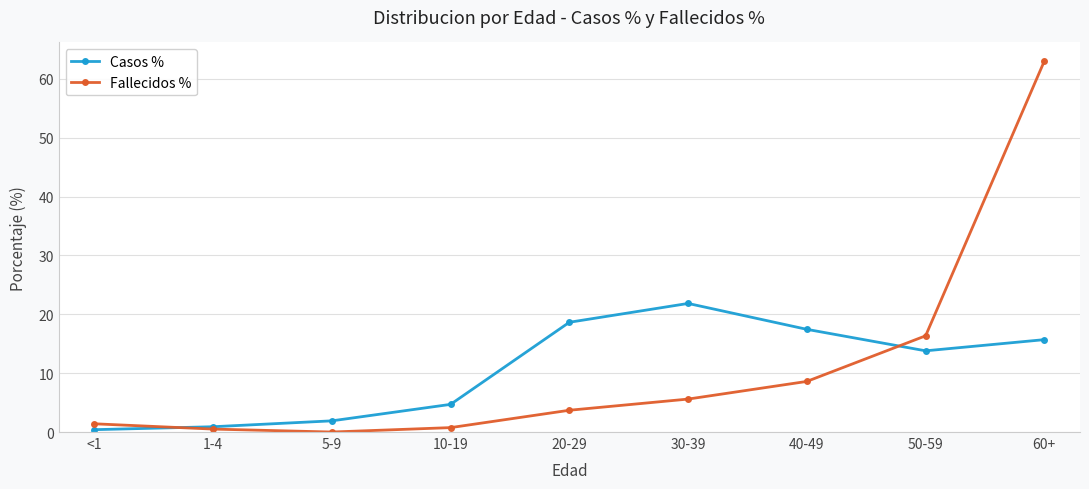

How many intersections are there between Fallecidos % and Casos %?

2